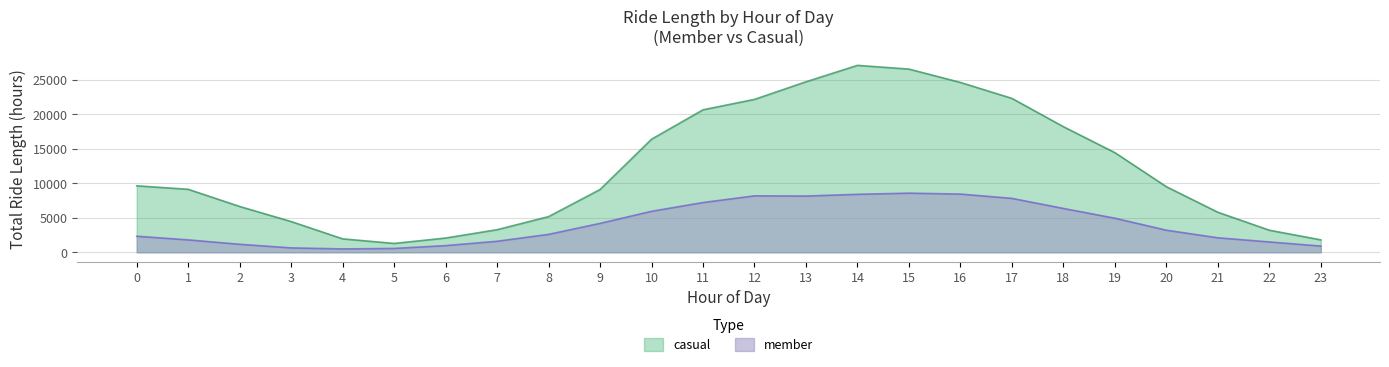

What is the total value across all series at 19?

19368.5